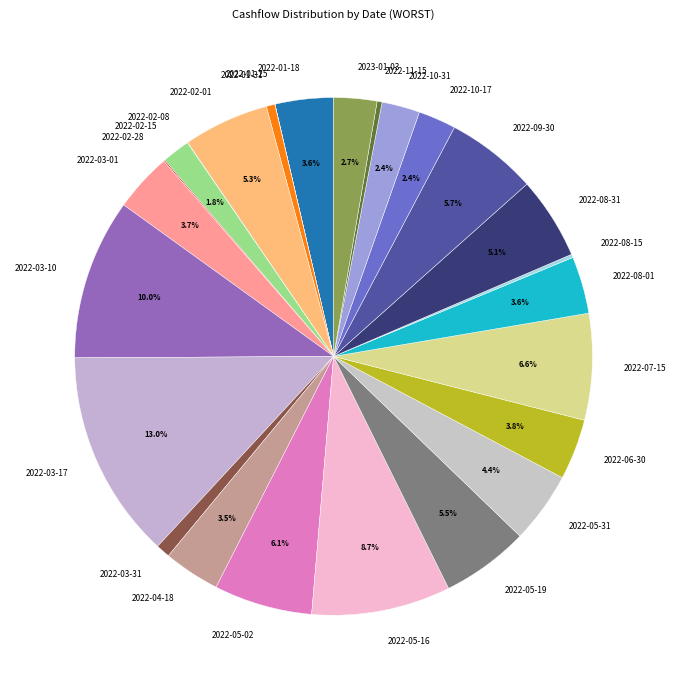

Is 2022-01-18 the majority of the pie?

No